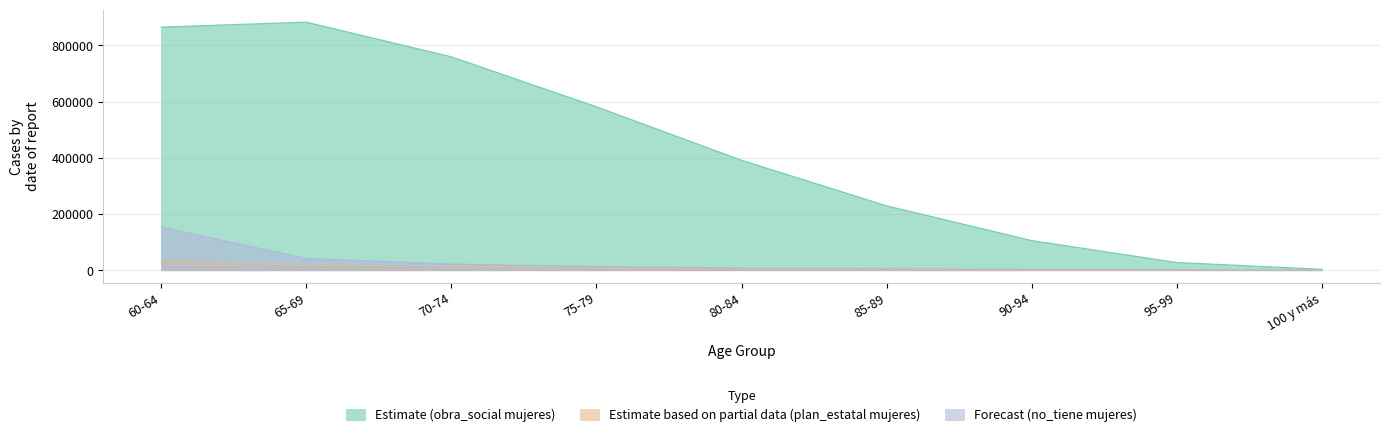

Reading left to right, transcribe all the data shown in this chart.

Estimate (obra_social mujeres): 60-64=865188	65-69=882739	70-74=759442	75-79=581631	80-84=391477	85-89=229300	90-94=105804	95-99=27807	100 y más=3751
Estimate based on partial data (plan_estatal mujeres): 60-64=35112	65-69=16901	70-74=11282	75-79=7193	80-84=4320	85-89=2502	90-94=1231	95-99=494	100 y más=84
Forecast (no_tiene mujeres): 60-64=154162	65-69=42018	70-74=22311	75-79=13678	80-84=8378	85-89=5439	90-94=4045	95-99=2551	100 y más=365